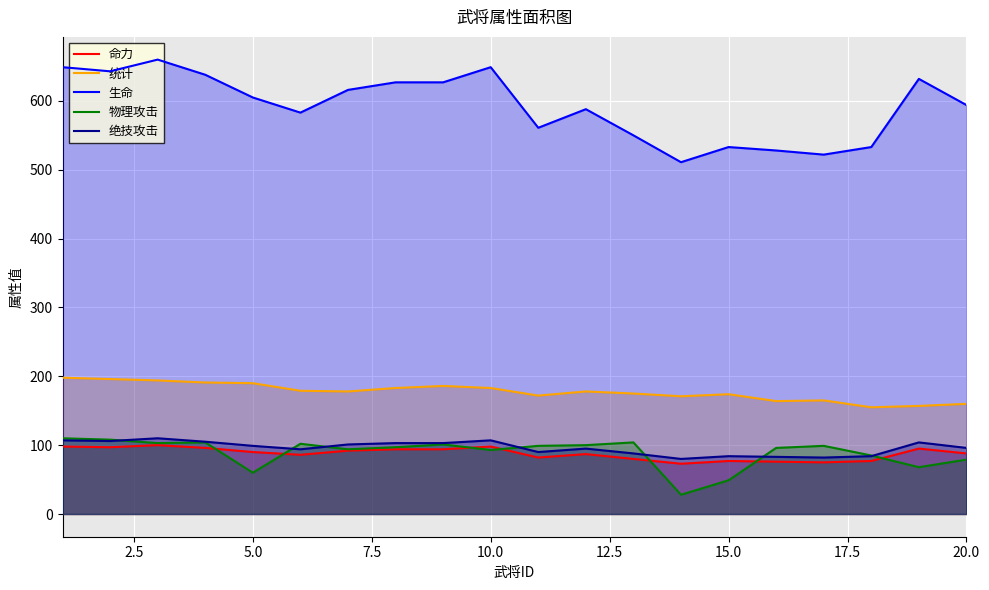

What is the average value of the 物理攻击 series?

89